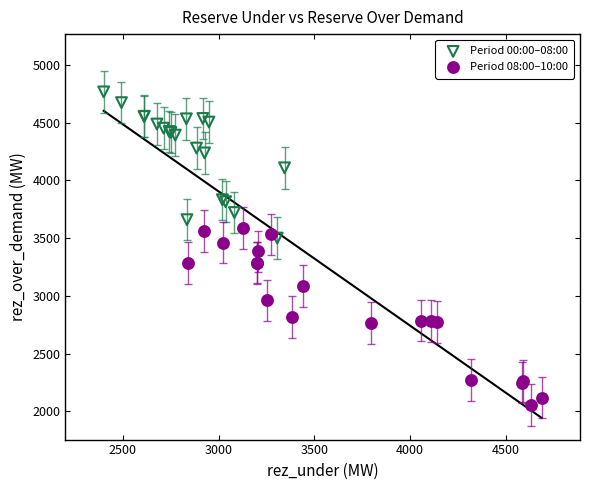

Which series reaches the minimum Y coordinate?

Period 08:00–10:00